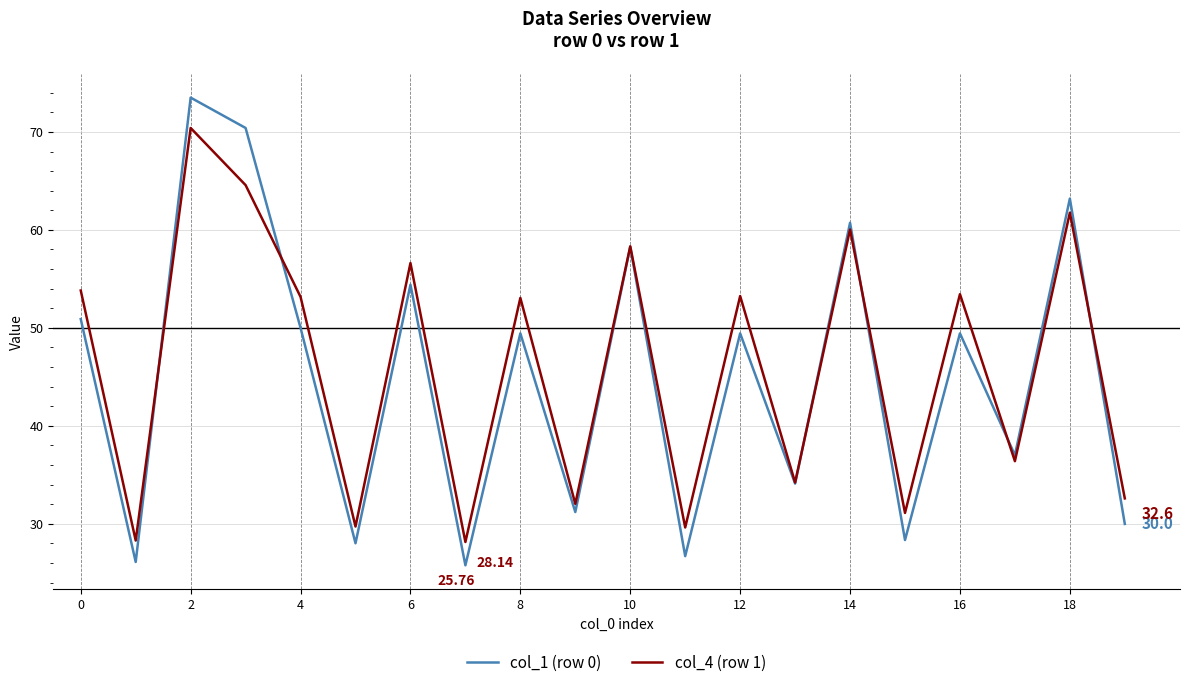

Rank the series by their maximum value, from lowest to highest.

col_4 (row 1), col_1 (row 0)